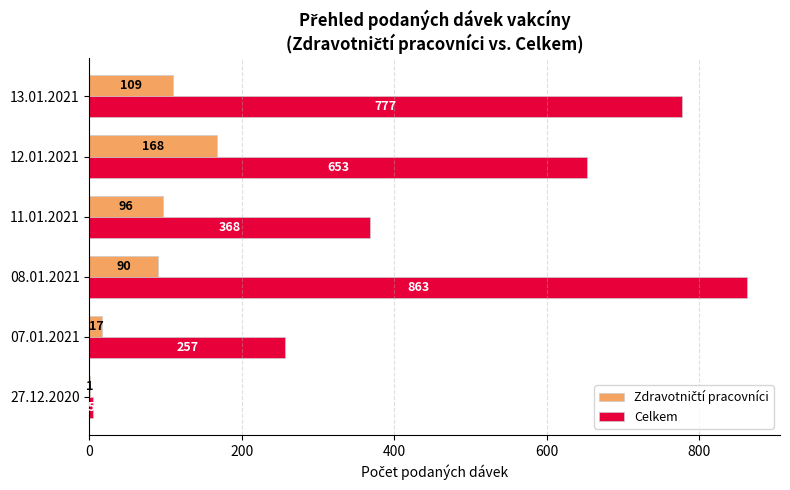

At which label is Celkem closest to 434?

11.01.2021